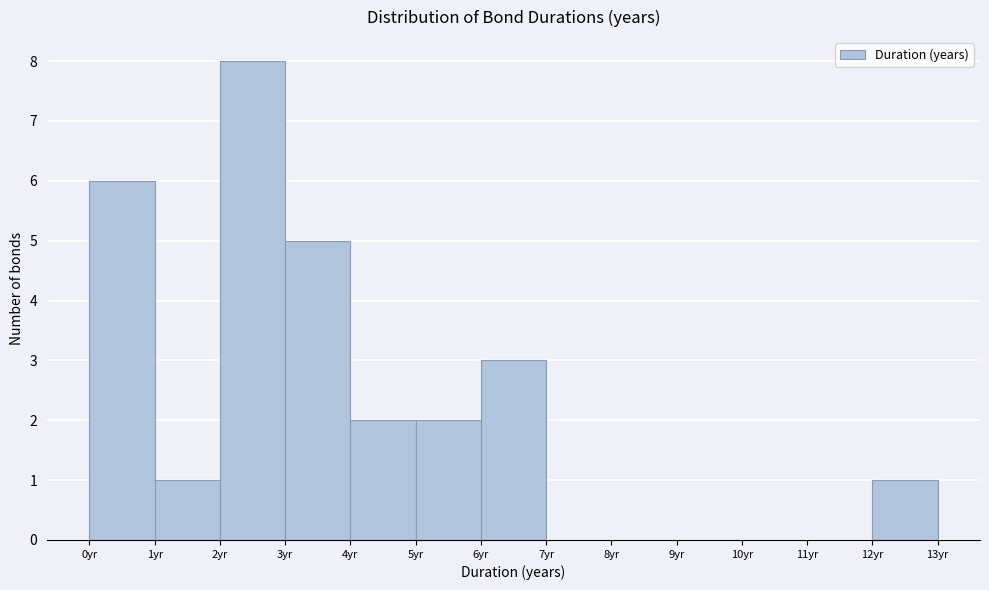

Reading left to right, list every bar in this chart as the range it spans on the x-axis followed by its height. The values are not printed on the chart, so give them approximately, as read against the axis.

0 to 1: 6
1 to 2: 1
2 to 3: 8
3 to 4: 5
4 to 5: 2
5 to 6: 2
6 to 7: 3
7 to 8: 0
8 to 9: 0
9 to 10: 0
10 to 11: 0
11 to 12: 0
12 to 13: 1